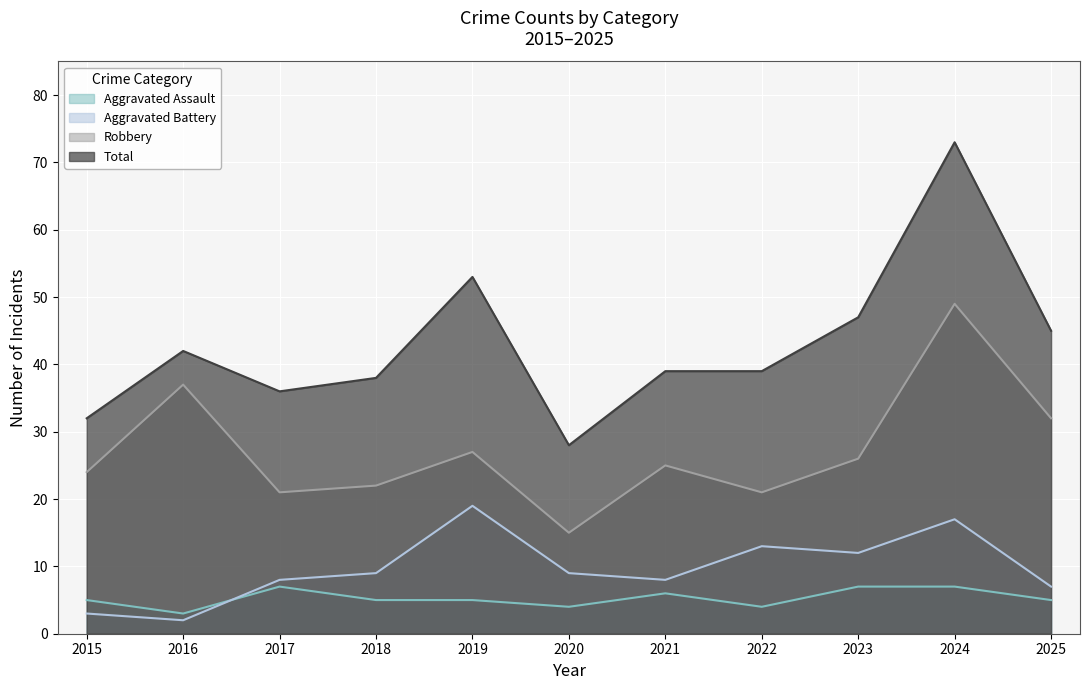

Reading left to right, extract all data points from this chart.

Aggravated Assault: 5	3	7	5	5	4	6	4	7	7	5
Aggravated Battery: 3	2	8	9	19	9	8	13	12	17	7
Robbery: 24	37	21	22	27	15	25	21	26	49	32
Total: 32	42	36	38	53	28	39	39	47	73	45